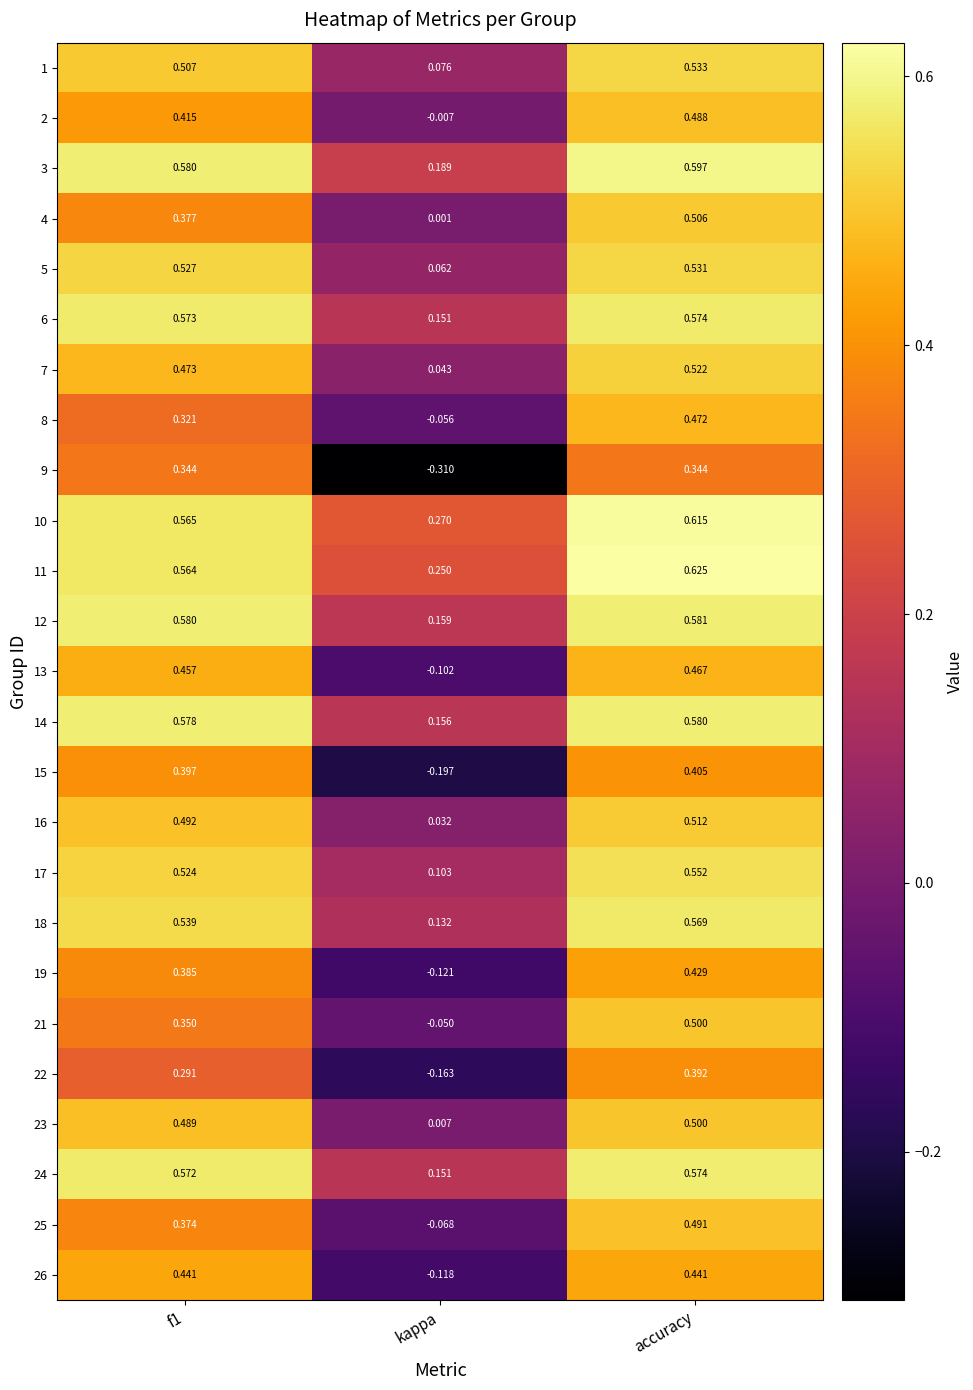

How many distinct data groups are displayed?

25